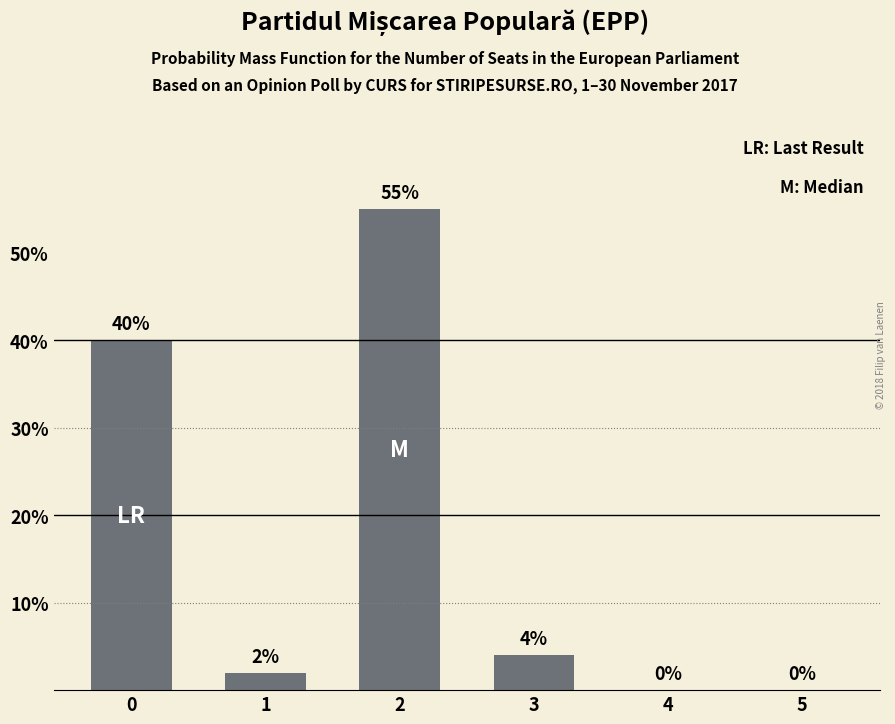

Reading left to right, transcribe all the data shown in this chart.

0=40	1=2	2=55	3=4	4=0	5=0